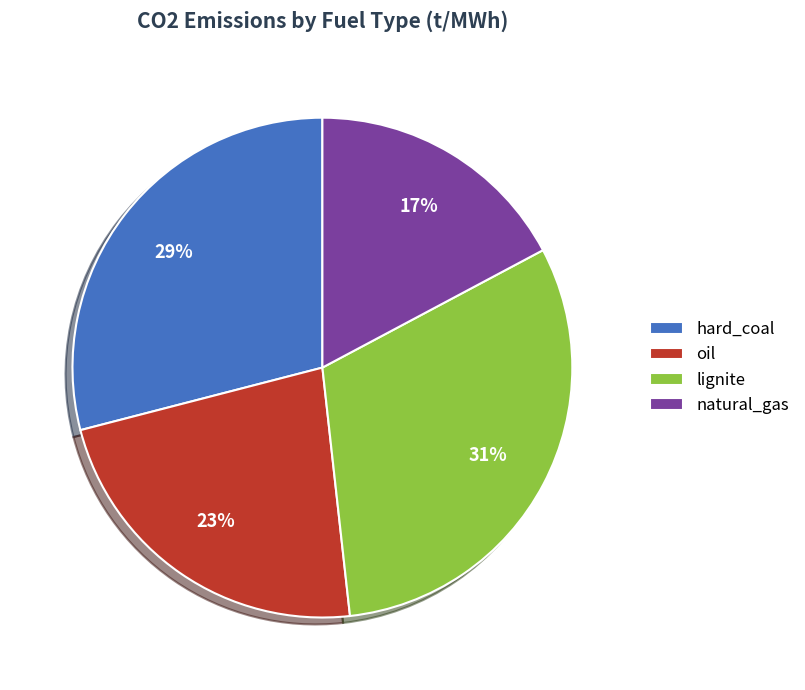

To the nearest percent, what percentage of the pie is oil?

23%